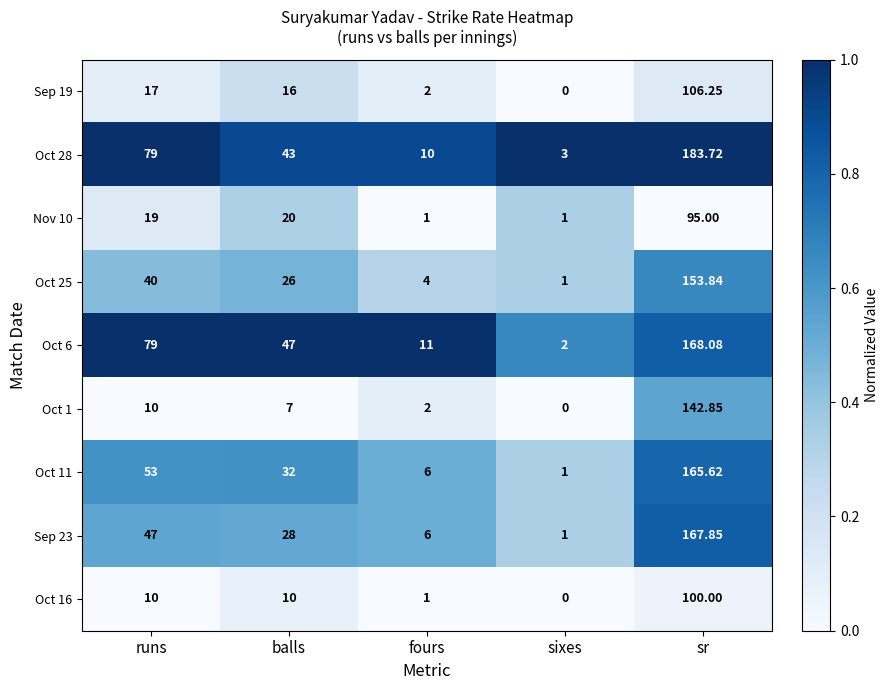

Where is Oct 25 nearest to the value 77?

runs